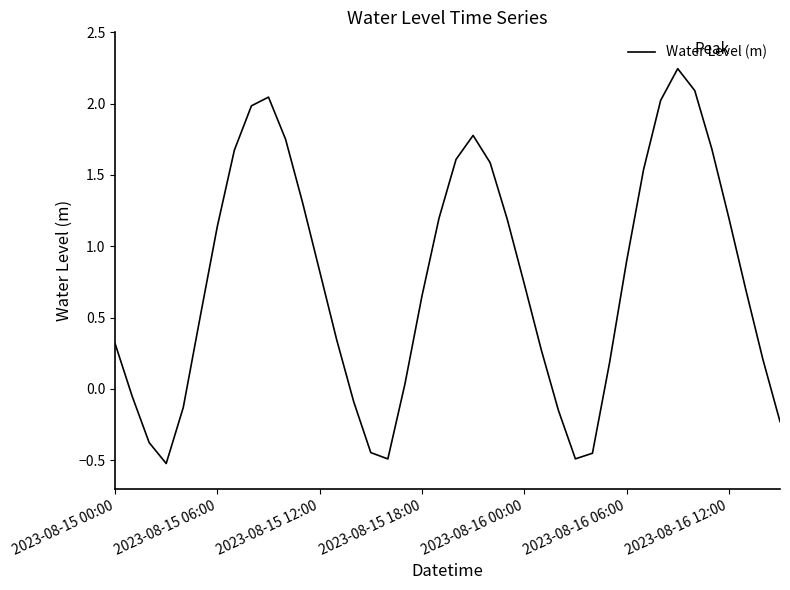

What is the difference between the maximum and minimum values?

2.8